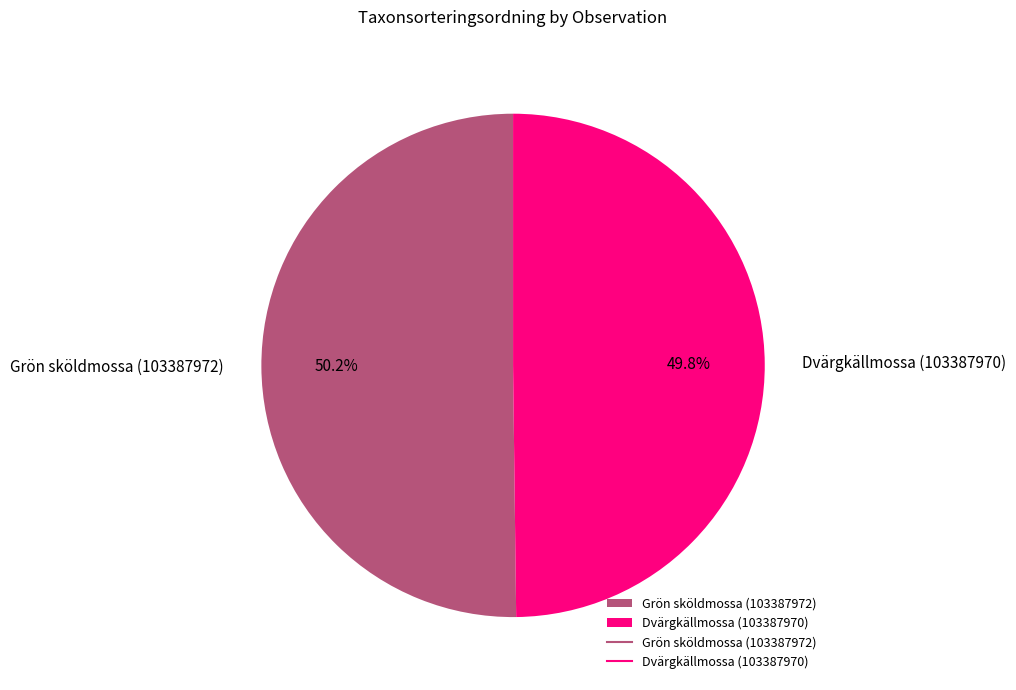

True or false: Dvärgkällmossa (103387970) accounts for 50% of the total.

True